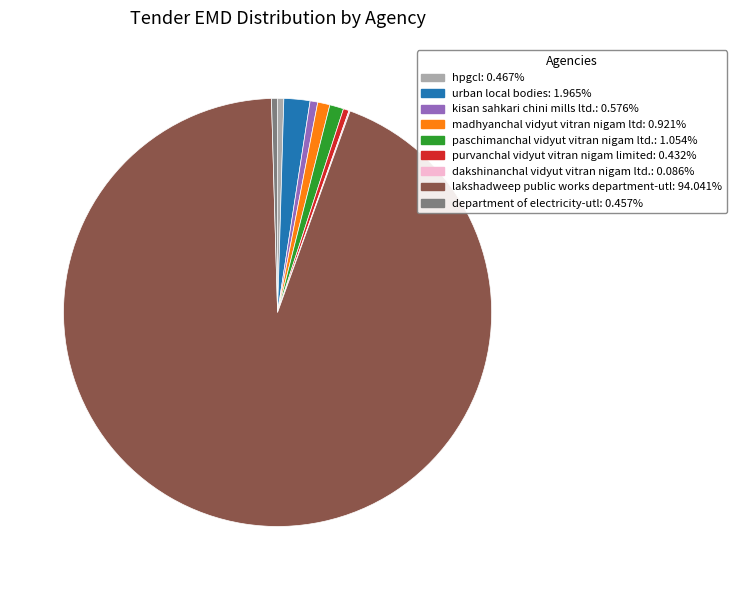

Combined, do lakshadweep public works department-utl and kisan sahkari chini mills ltd. account for over 50%?

Yes